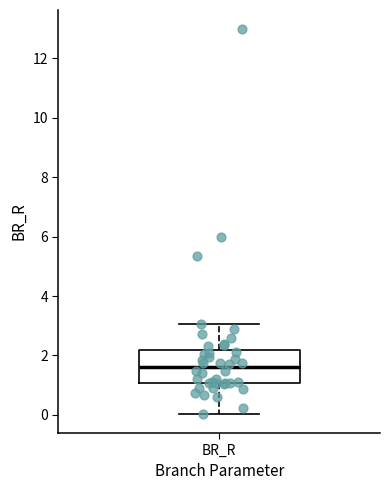

Read this box plot against the y-axis: the position of the median line, the range covered by the box, and the ends of both whiskers. The values are not printed on the chart, so give them approximately, as read against the axis.

median 1.6, box 1.0 to 2.2, whiskers 0.0 to 3.0